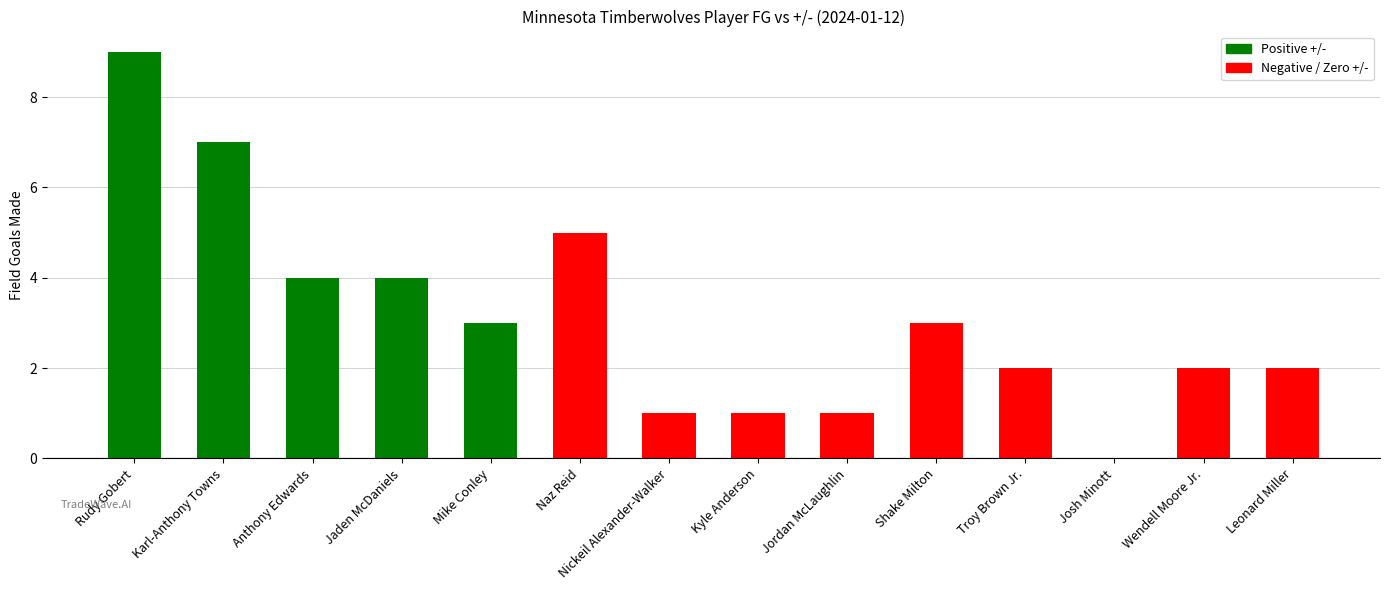

Which label corresponds to the largest value in the chart?

Rudy Gobert